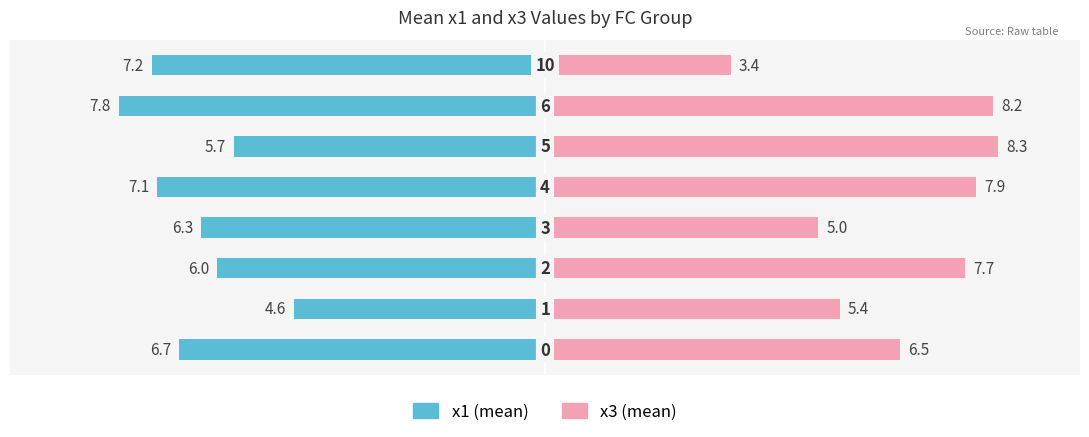

At how many categories does at least one series exceed 0?

8